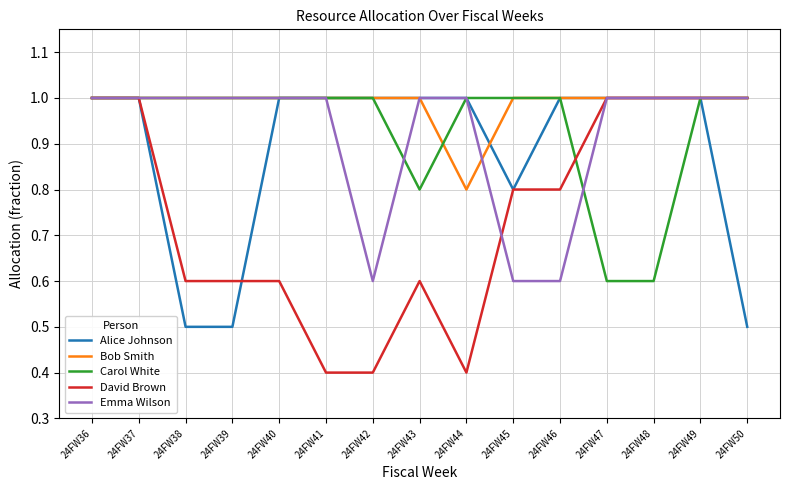

What is the minimum value for David Brown?

0.4